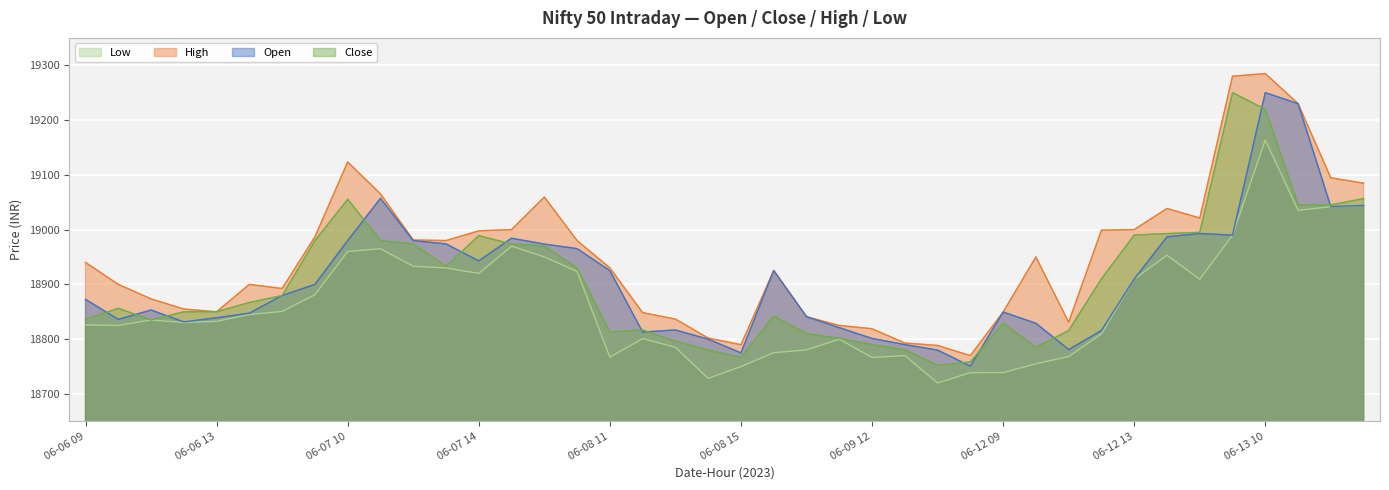

List the series in order of their peak value, highest first.

High, Open, Close, Low